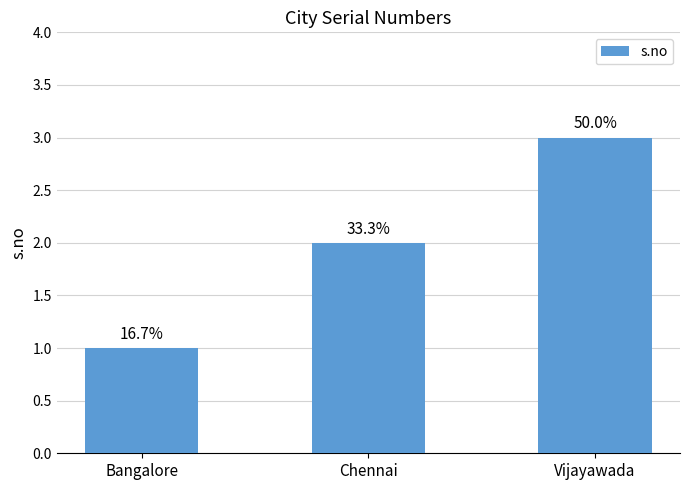

List the labels in order of value, largest first.

Vijayawada, Chennai, Bangalore